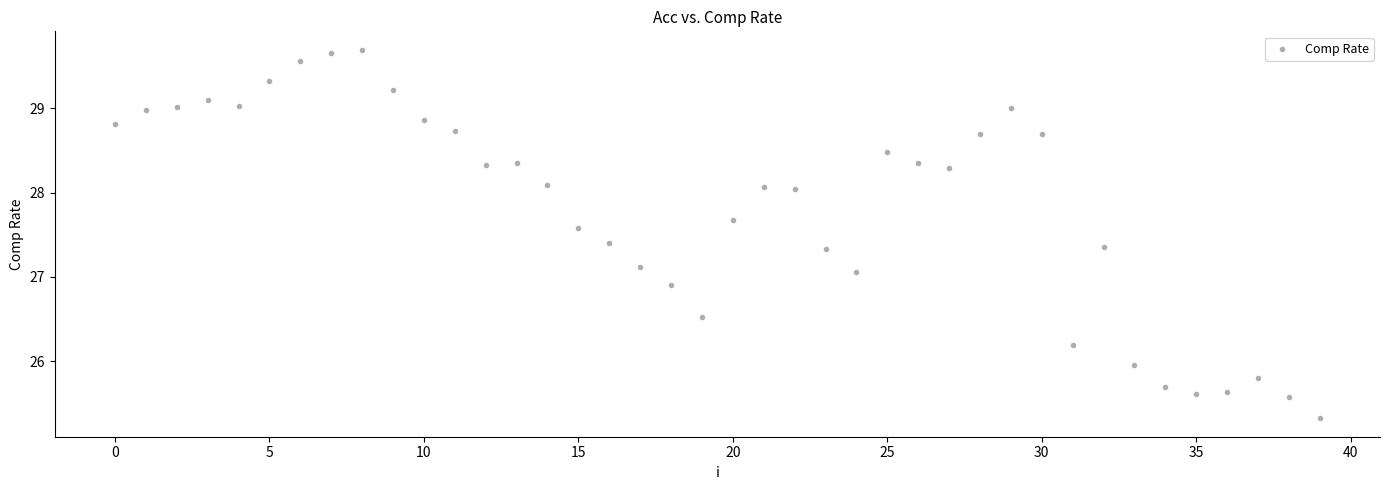

What is the range of Y values (max minus min)?

4.4